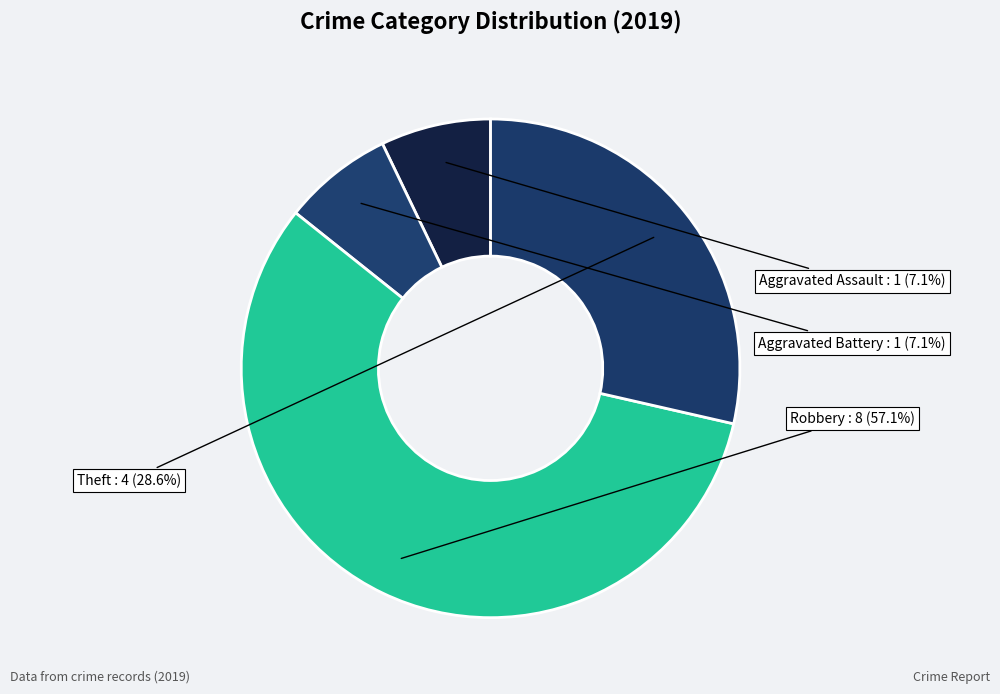

Is there any slice that represents more than half of the pie?

Yes